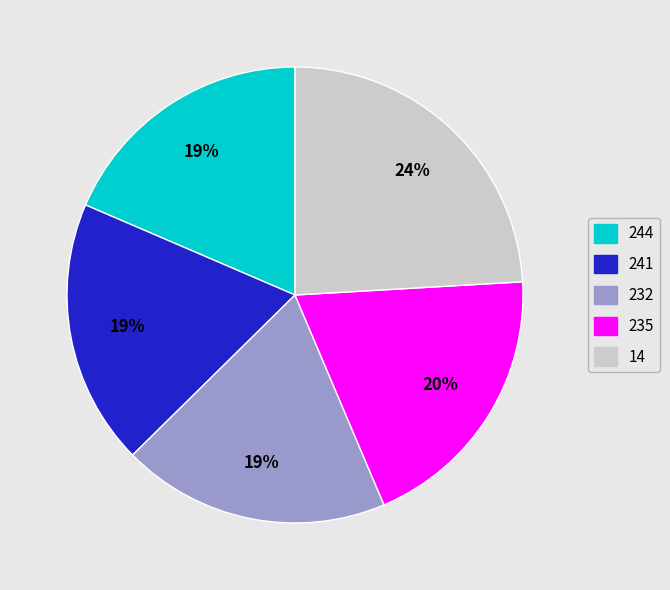

To the nearest percent, what is the average slice percentage?

20%